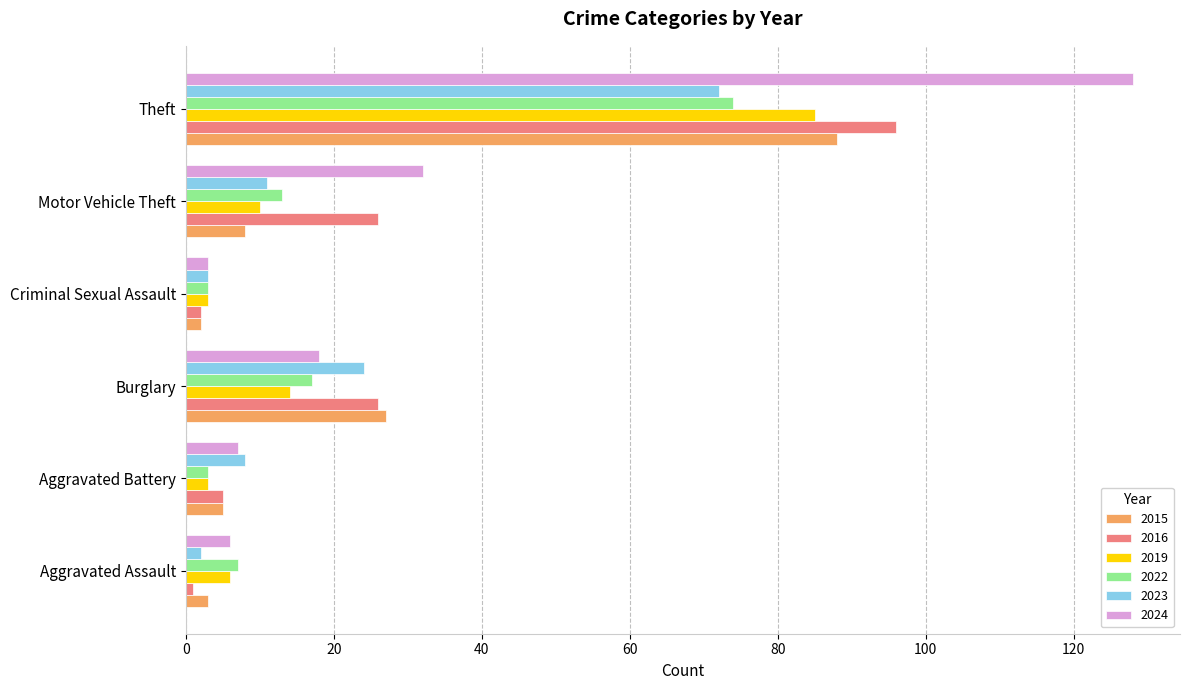

The value of 2023 at Theft is 72. True or false?

True